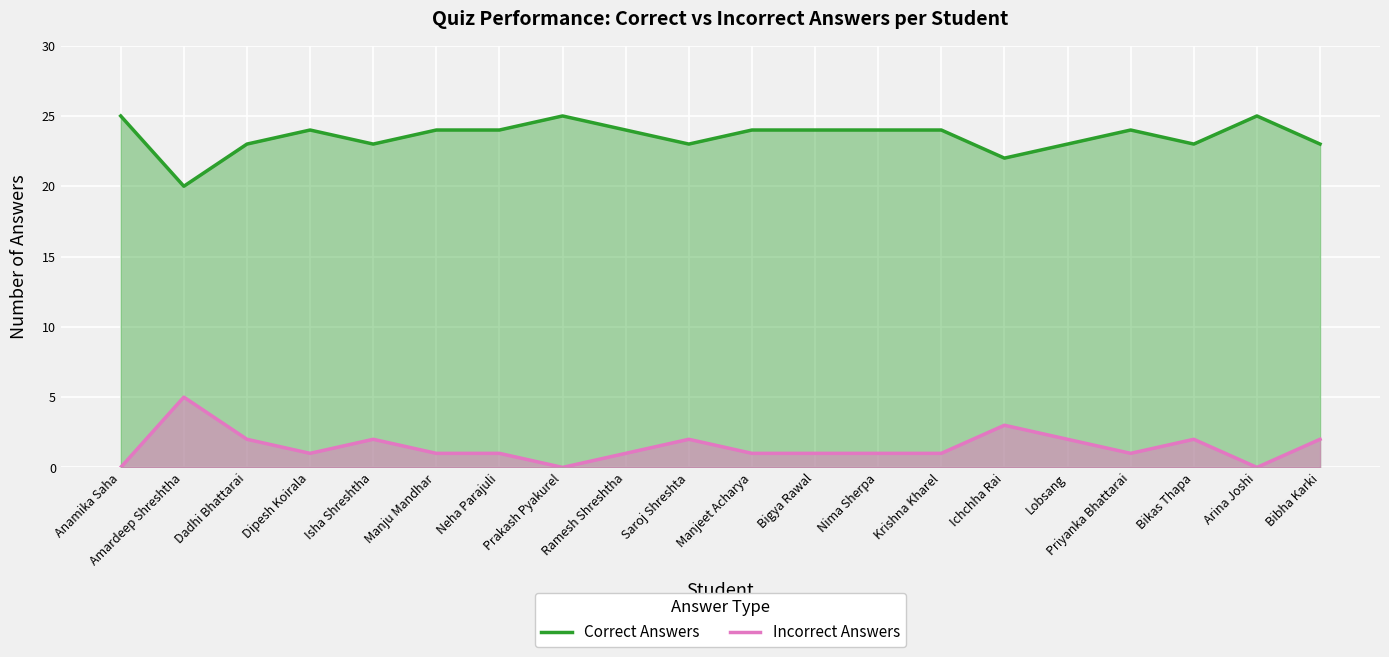

At which label is Correct Answers closest to 22?

Ichchha Rai